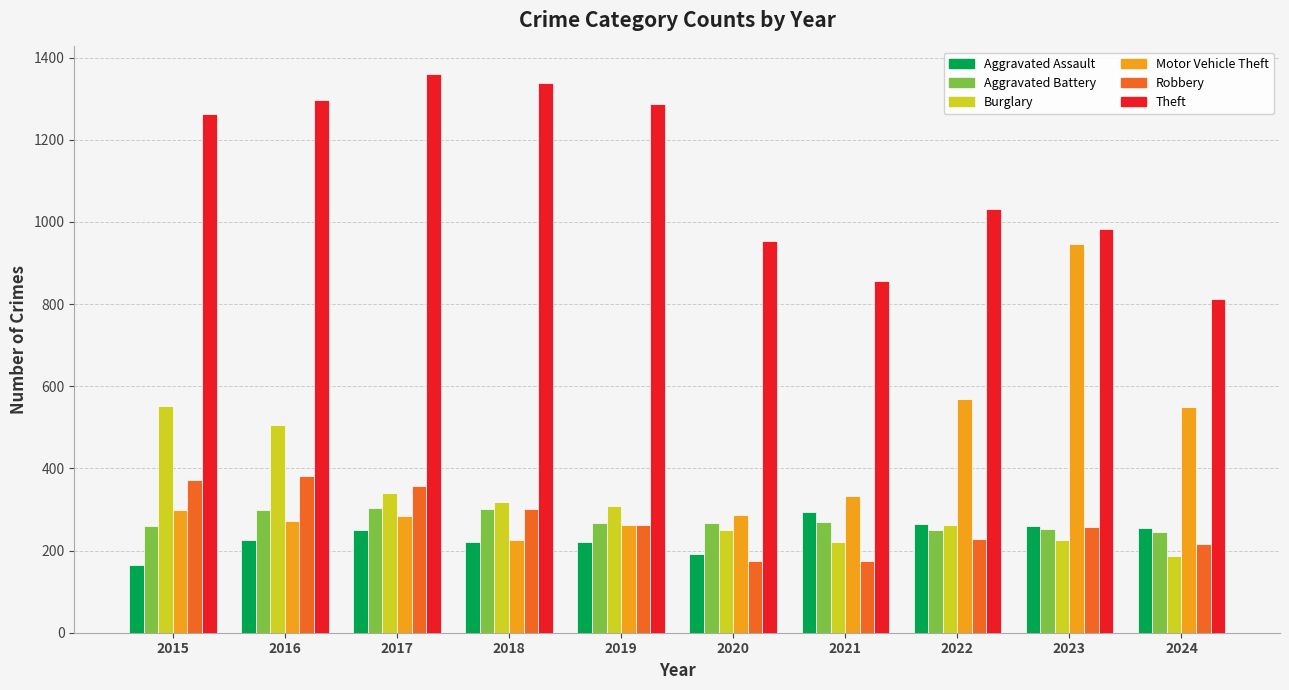

How many distinct data groups are displayed?

6